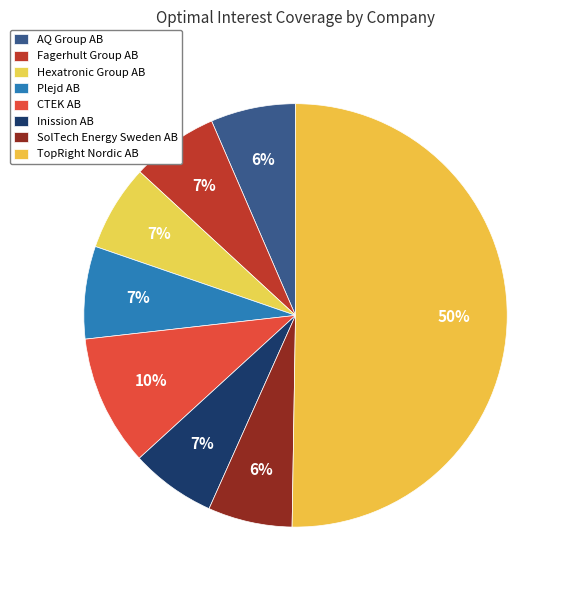

What is the total percentage of SolTech Energy Sweden AB and Fagerhult Group AB?

13.1%